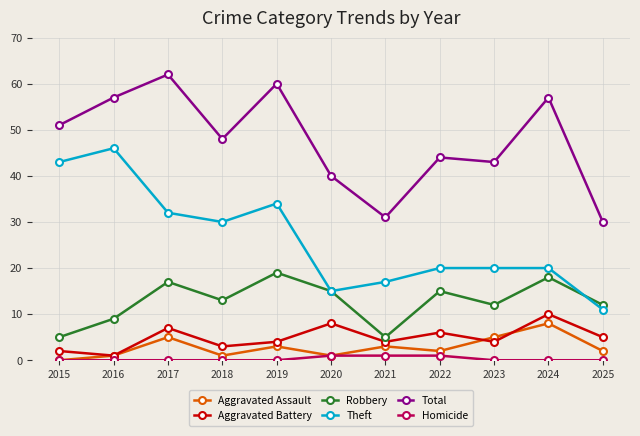

At which category does Aggravated Assault reach its first local peak?

2017